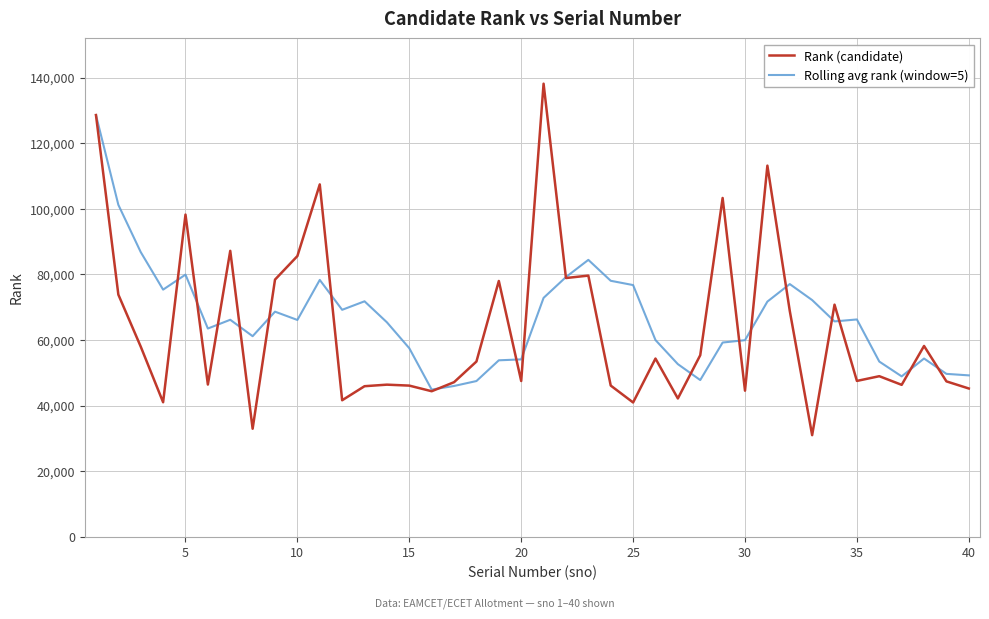

What is the sum of all Rolling avg rank (window=5) values?

2664478.6